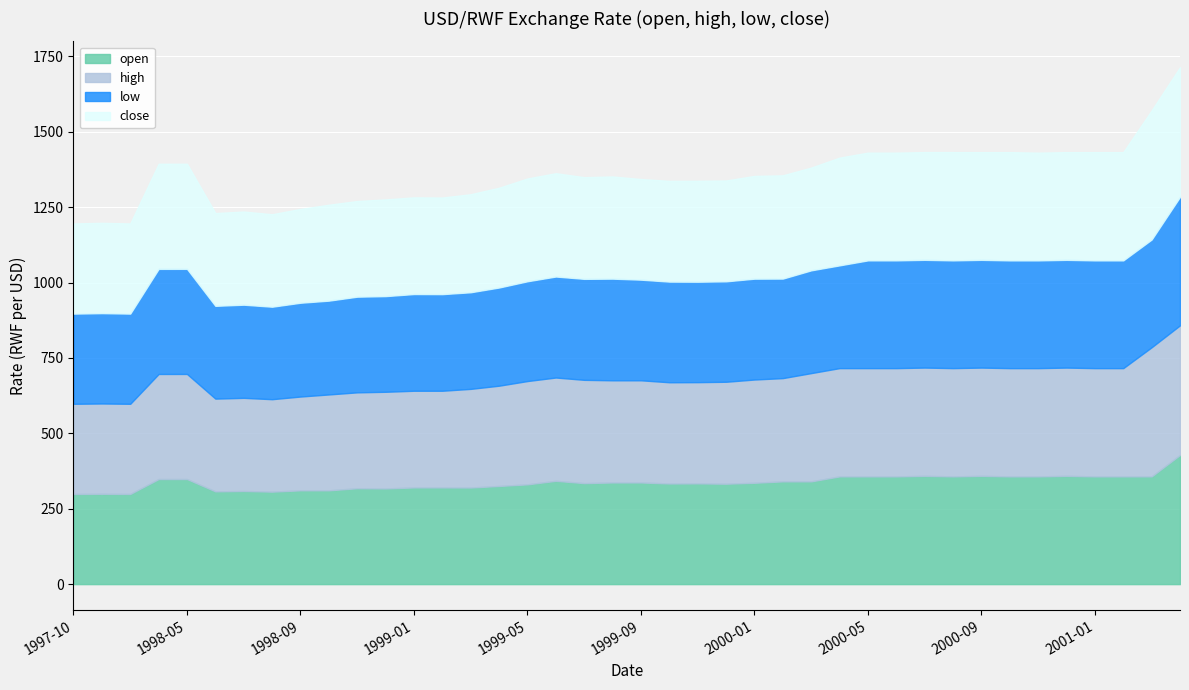

What is the total value across all series at 2001-04?

1714.1